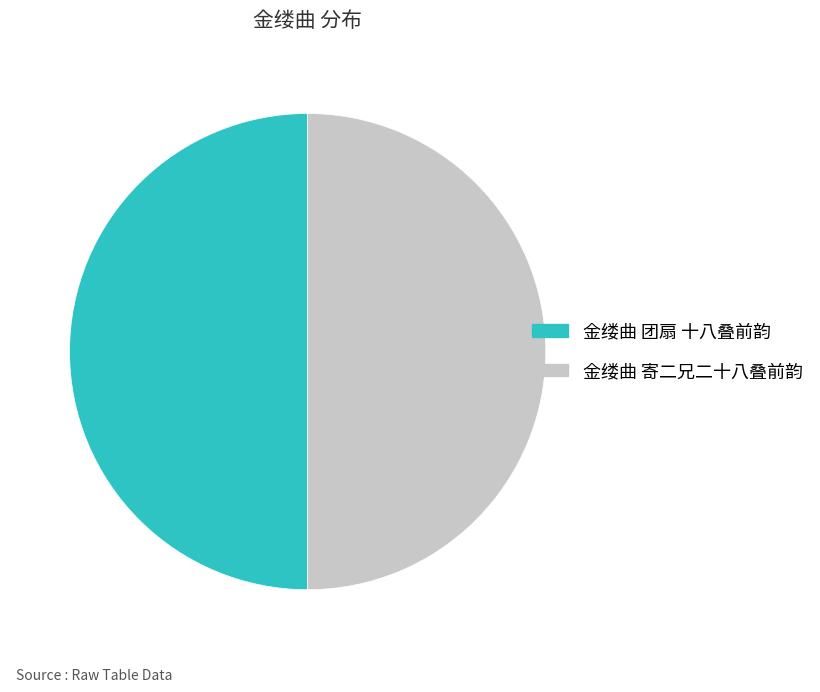

Is it true that 金缕曲 团扇 十八叠前韵 is 50% of the pie?

True